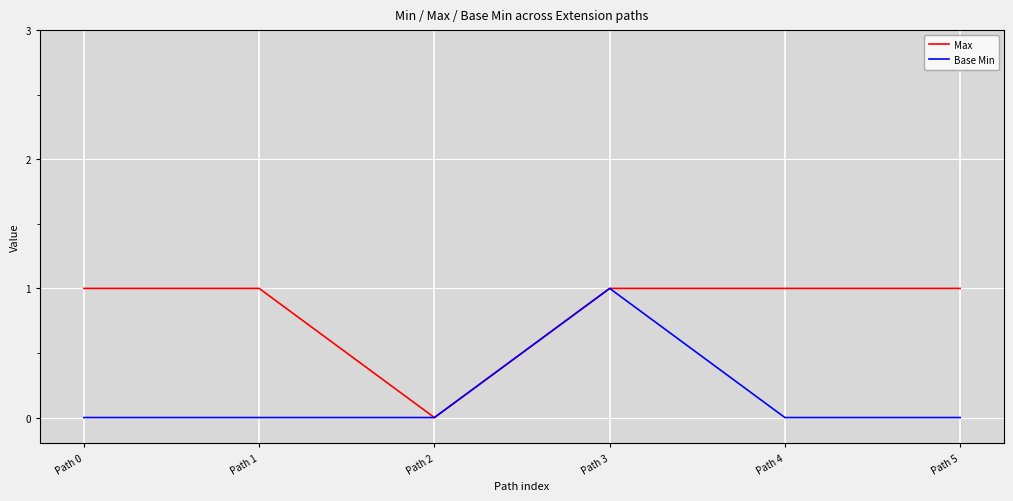

Rank the series at Path 1 from highest to lowest value.

Max, Base Min